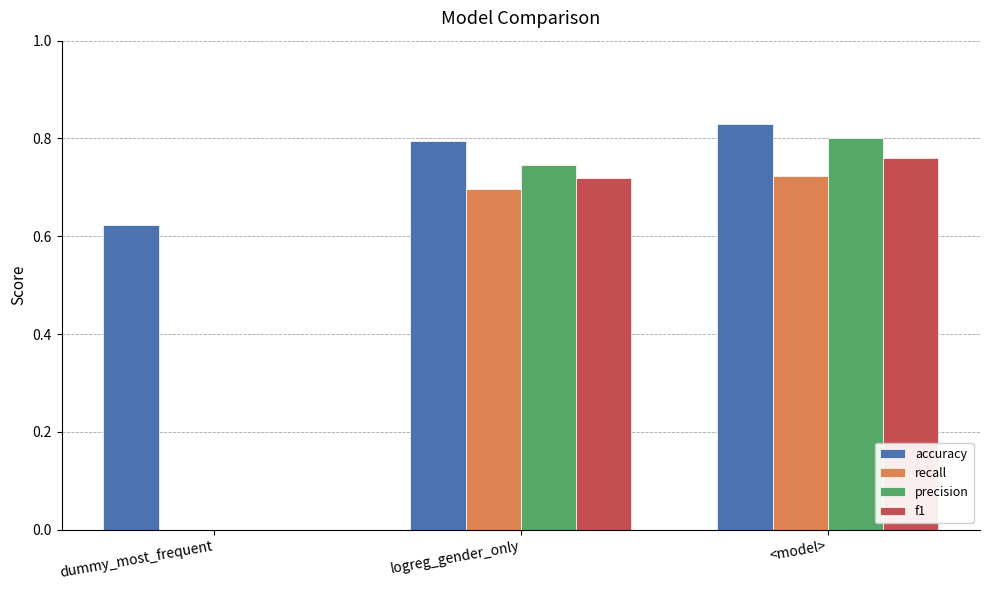

What is the sum of the accuracy values at logreg_gender_only and dummy_most_frequent?

1.4